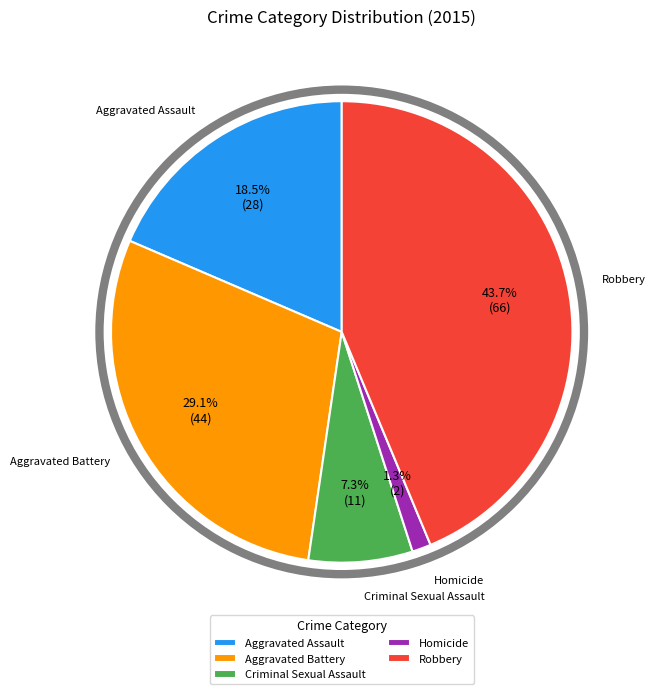

Approximately how many times larger is the value at Homicide compared to Aggravated Assault?

0.1